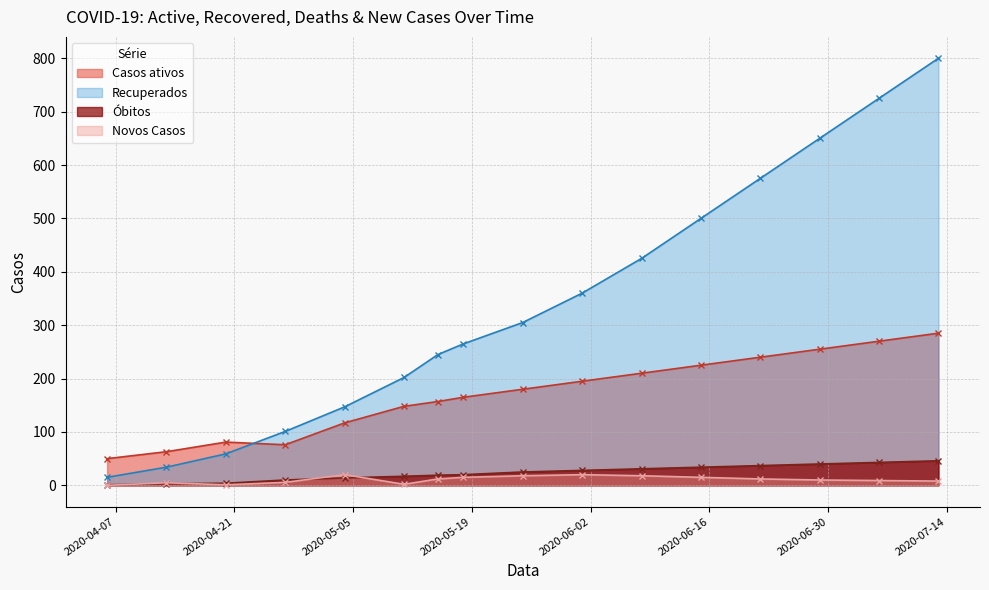

At how many categories does at least one series exceed 664?

2